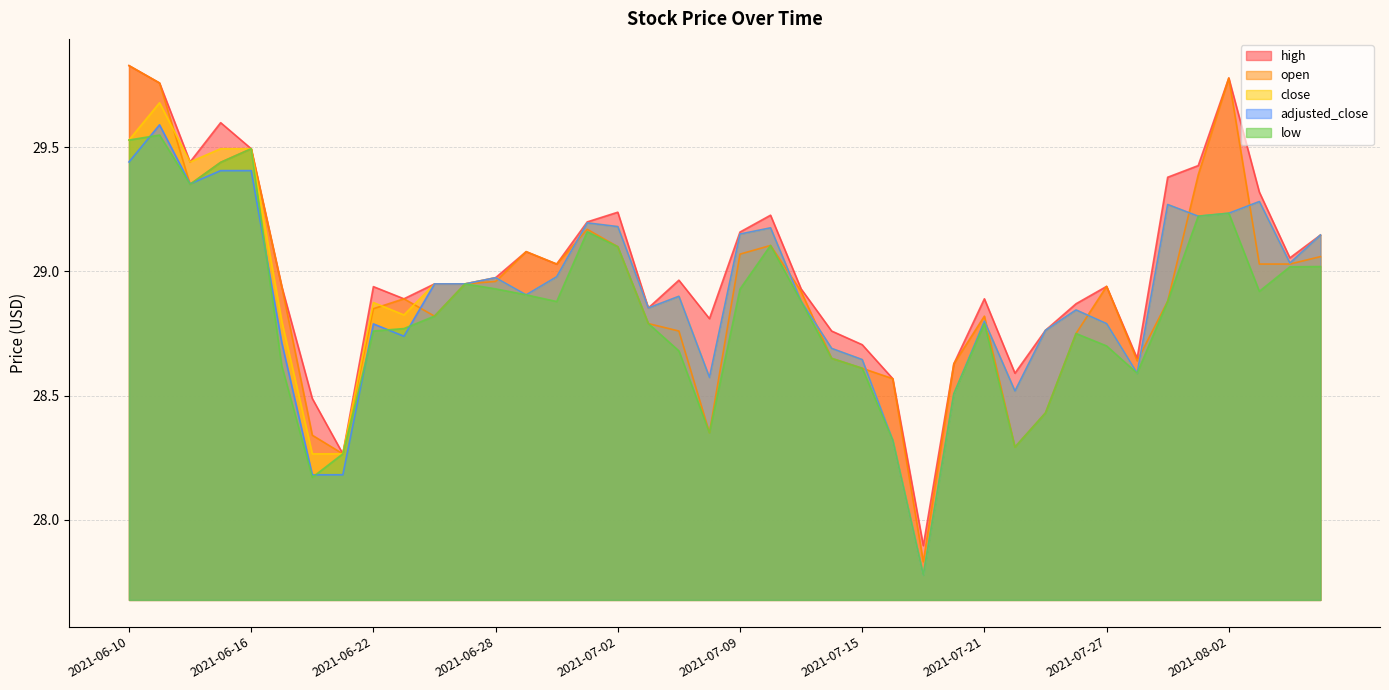

Read the low value at 2021-07-16.

28.3